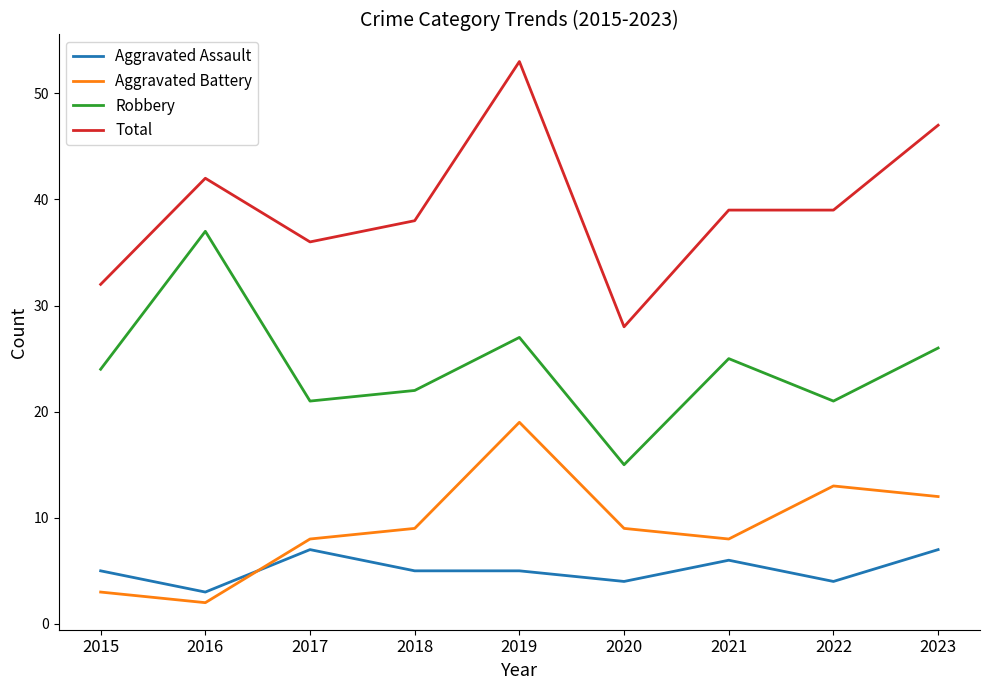

True or false: Aggravated Assault and Robbery intersect in this chart.

False